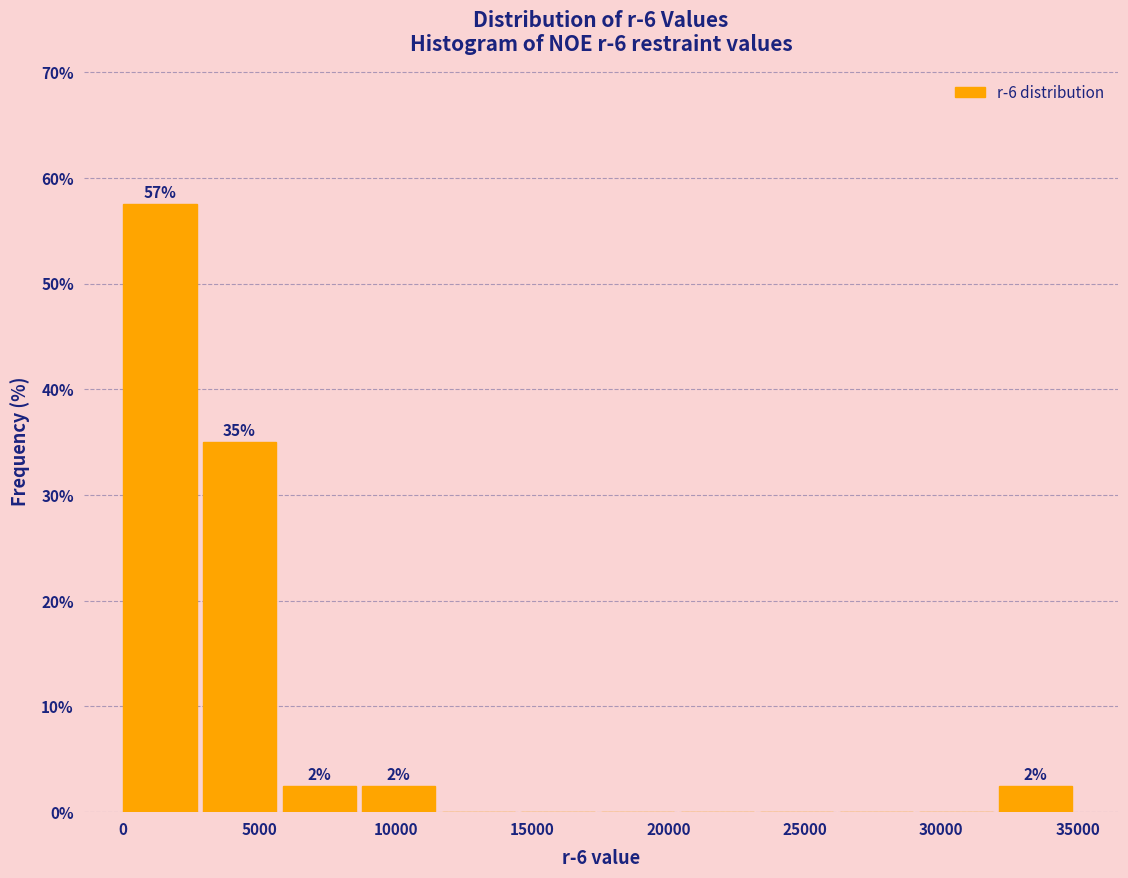

Which range on the x-axis has the tallest bar?

0 to 3000